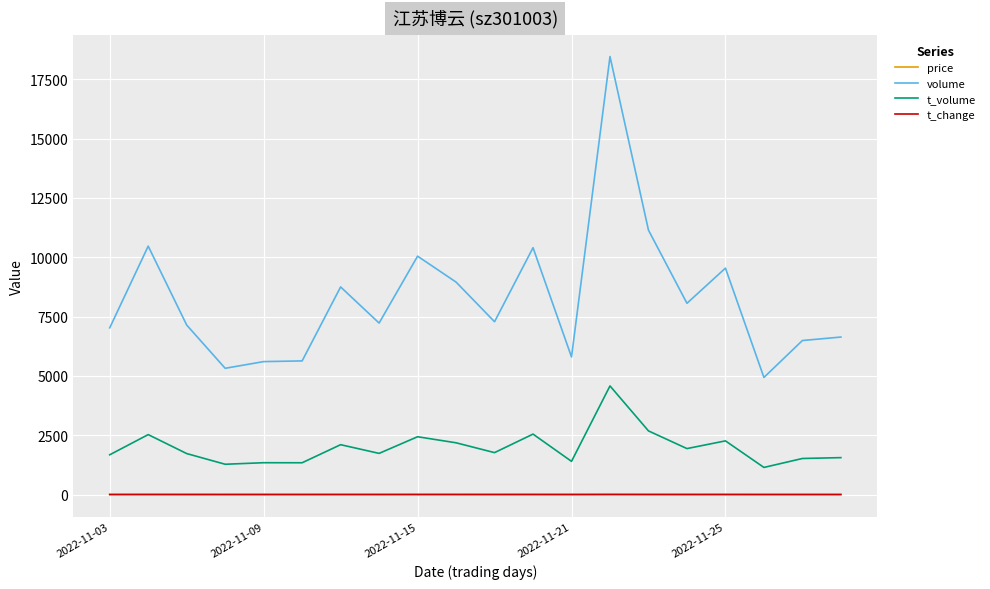

Which series has the widest spread of values?

volume